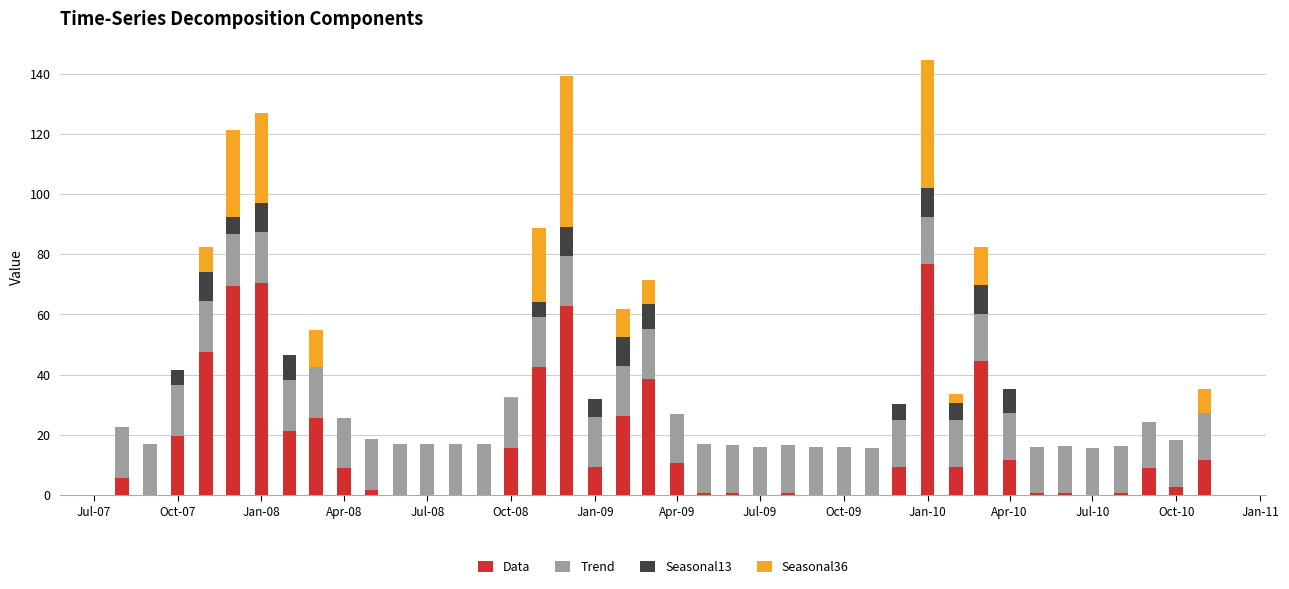

The value of Data at Oct-08 is 15.5. True or false?

True